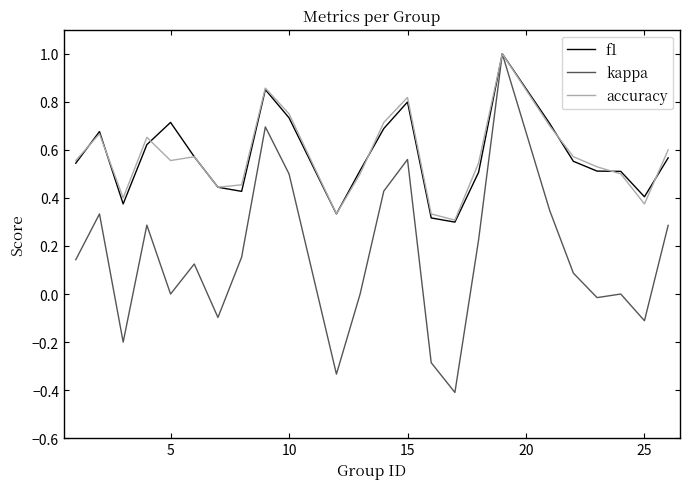

What is the maximum value for accuracy?

1.0